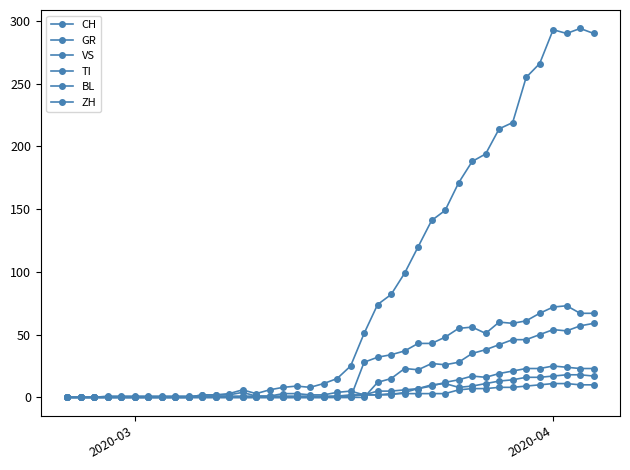

Count the number of categories in the chart.

40